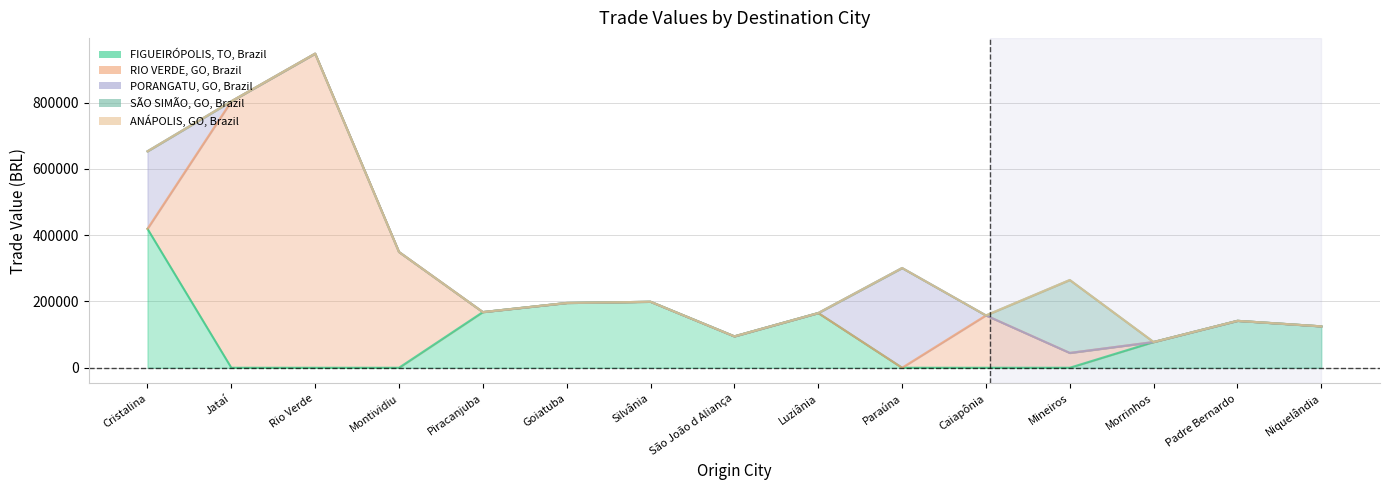

Which category has the highest value in the RIO VERDE, GO, Brazil series?

Rio Verde